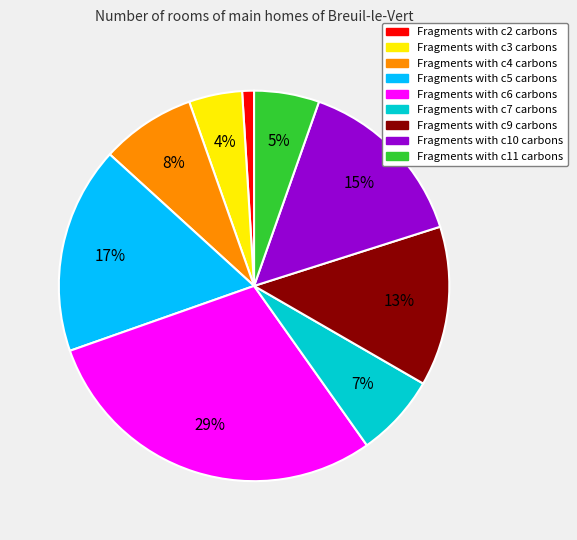

Is there any slice that represents more than half of the pie?

No